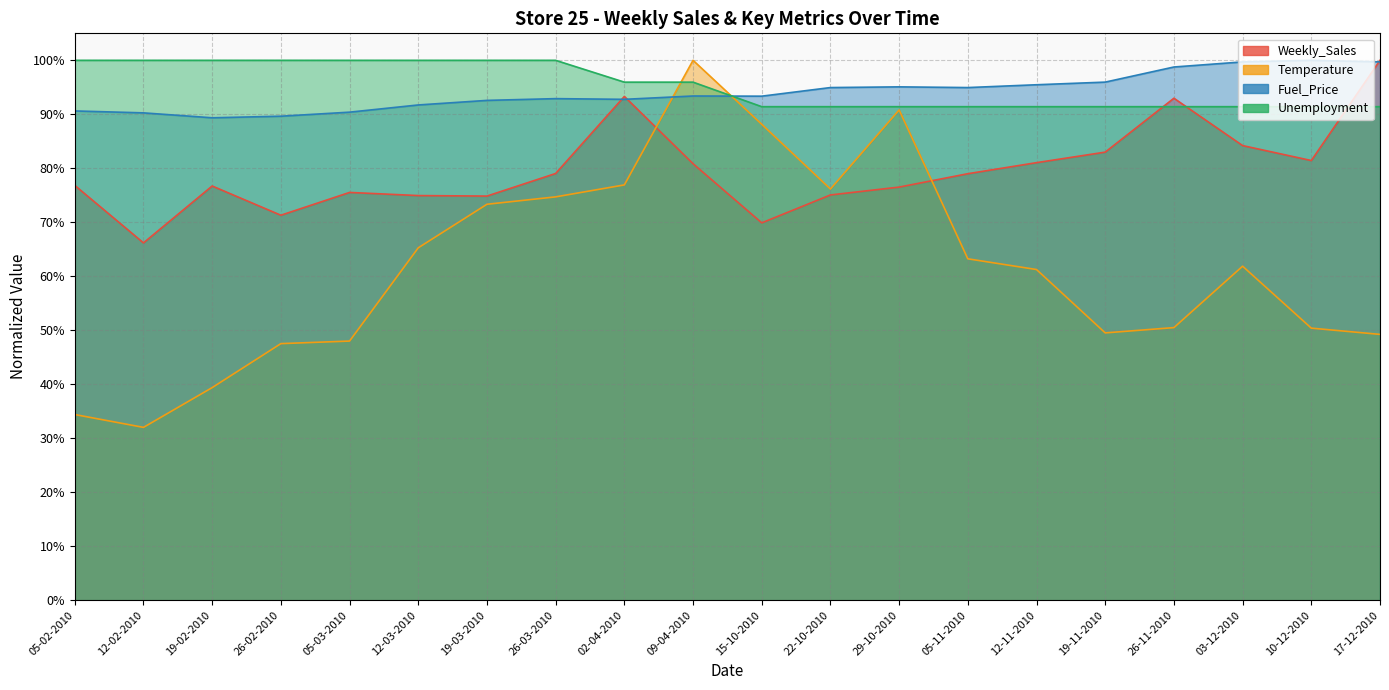

What is the label of the 11th point from the left?

15-10-2010